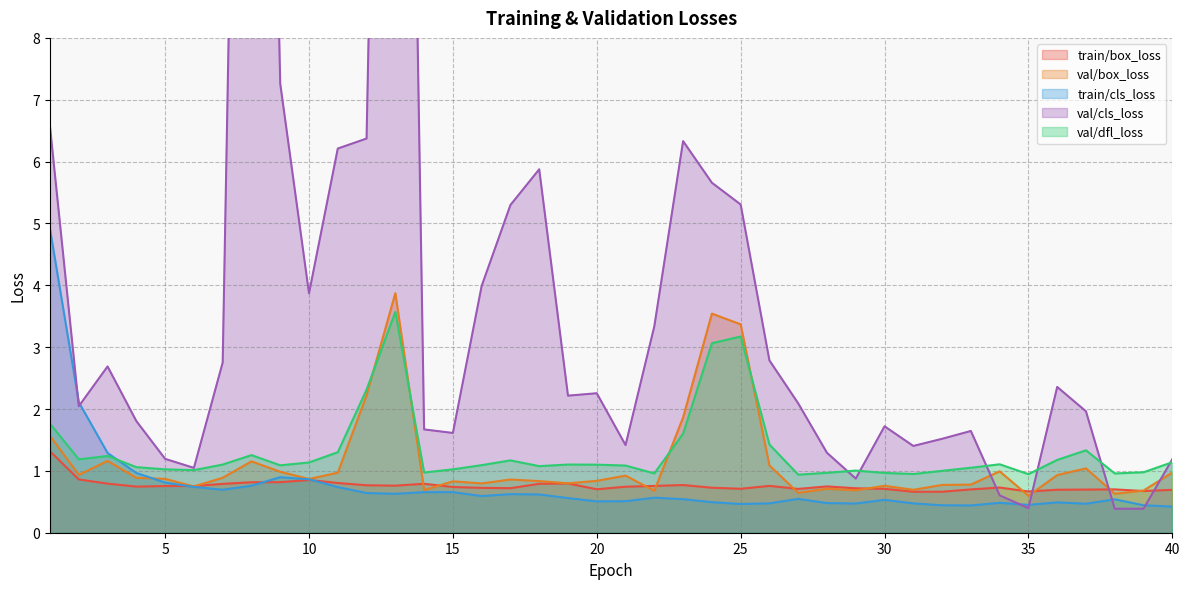

What is the sum of the val/dfl_loss values at 8 and 36?

2.4